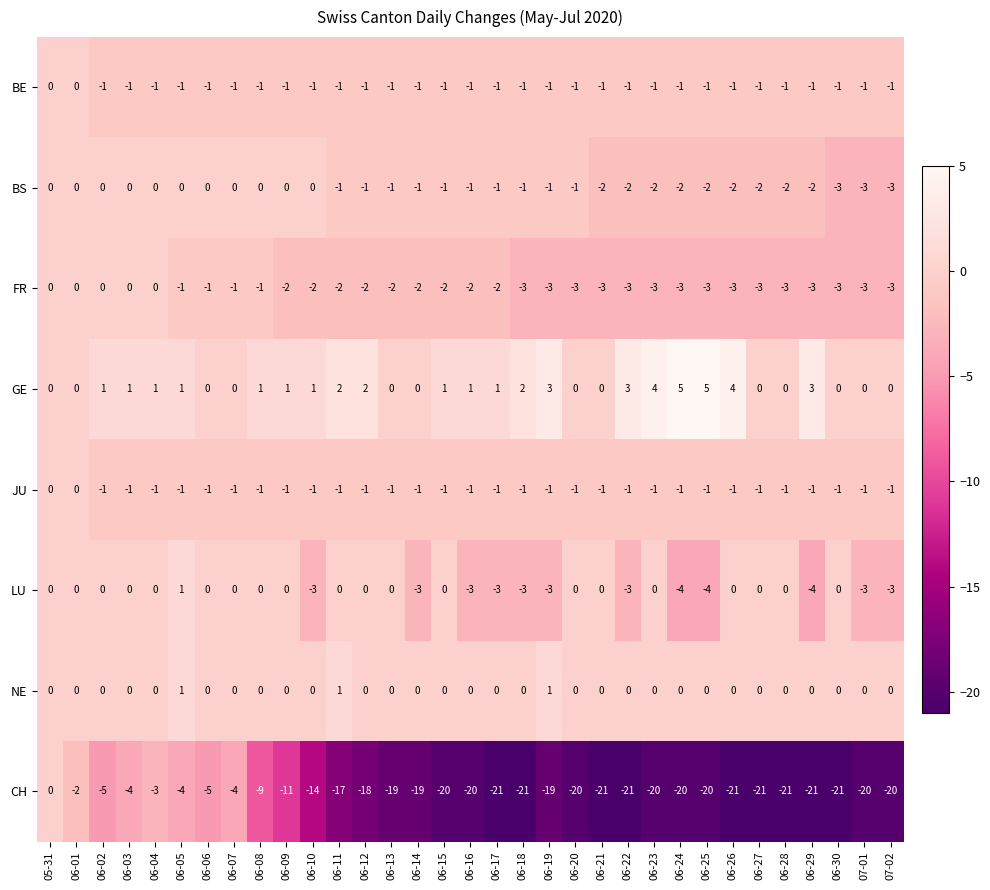

What is the difference between the maximum and second lowest values in the FR series?

3